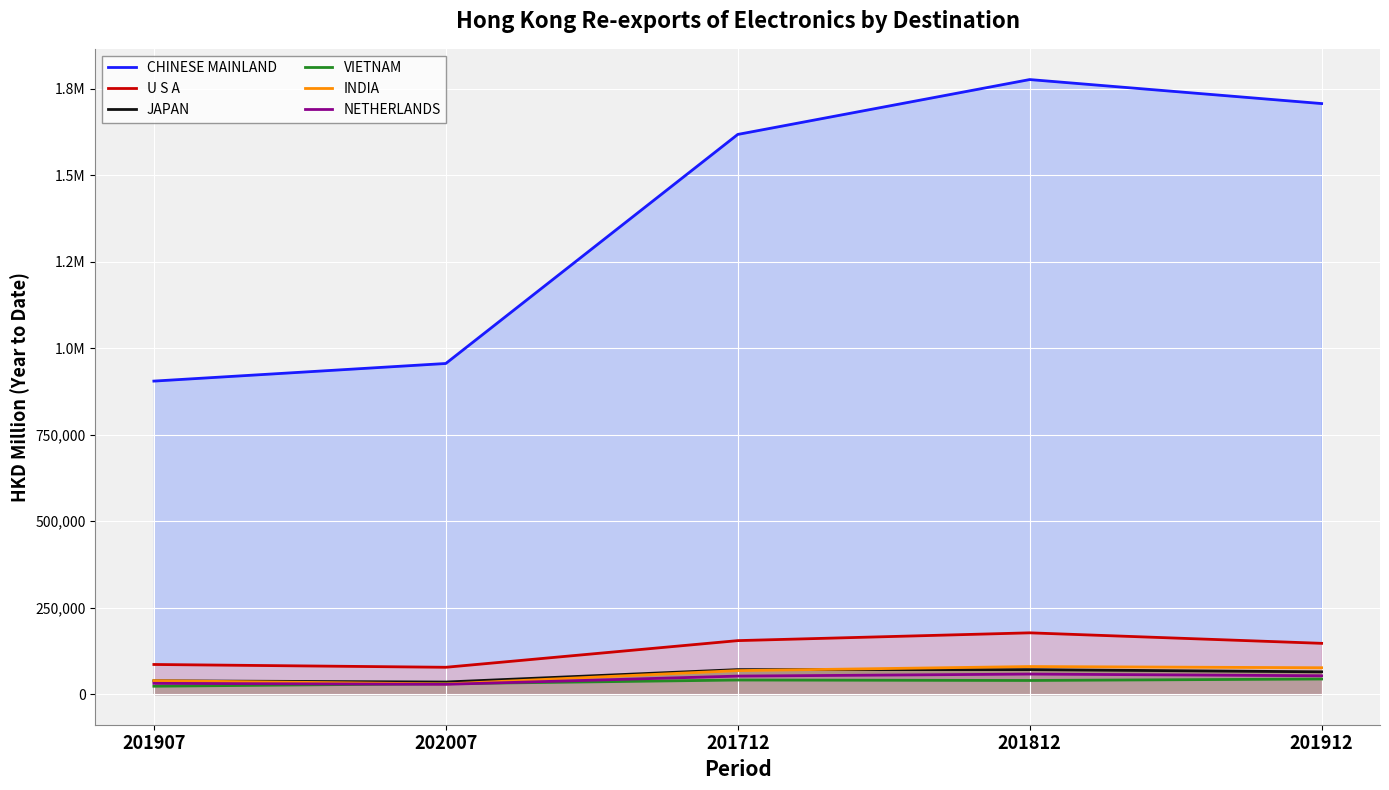

True or false: INDIA has a value of 48972.1 at 201812.

False